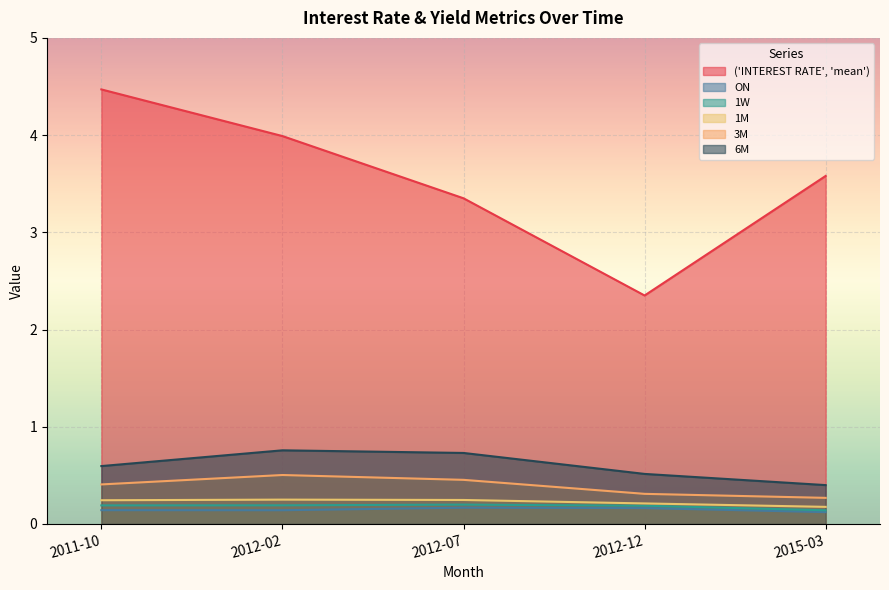

Which category has the highest value in the ON series?

2012-07